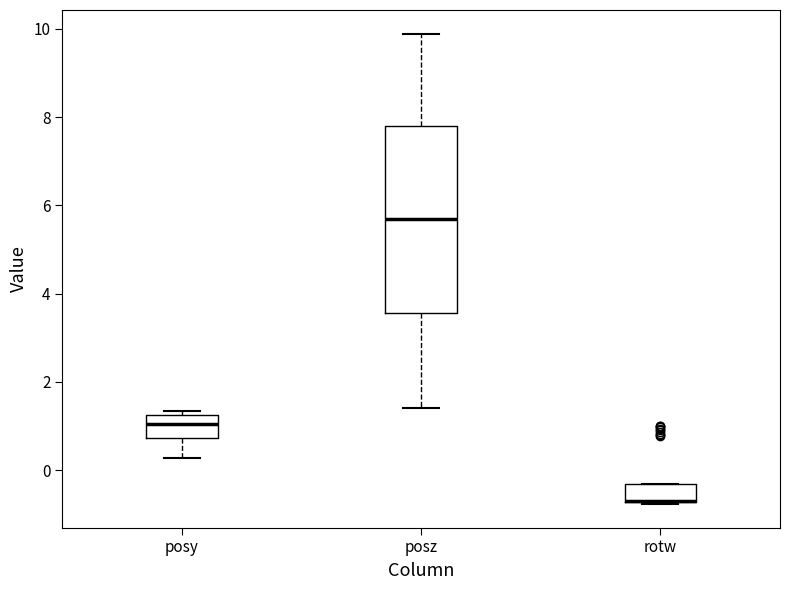

Comparing the boxes themselves (not the whiskers), which one is the tallest?

posz